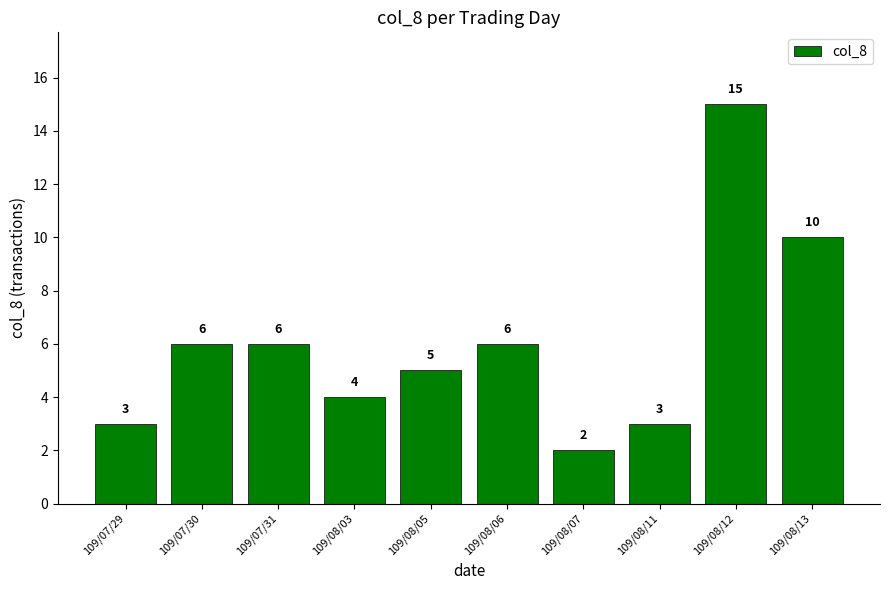

How many bars are there in total?

10